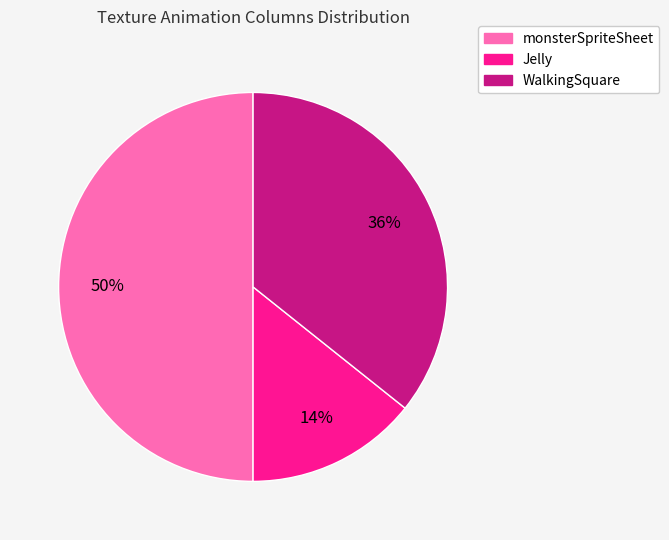

To the nearest percent, what is the difference between the WalkingSquare and monsterSpriteSheet slice percentages?

14%